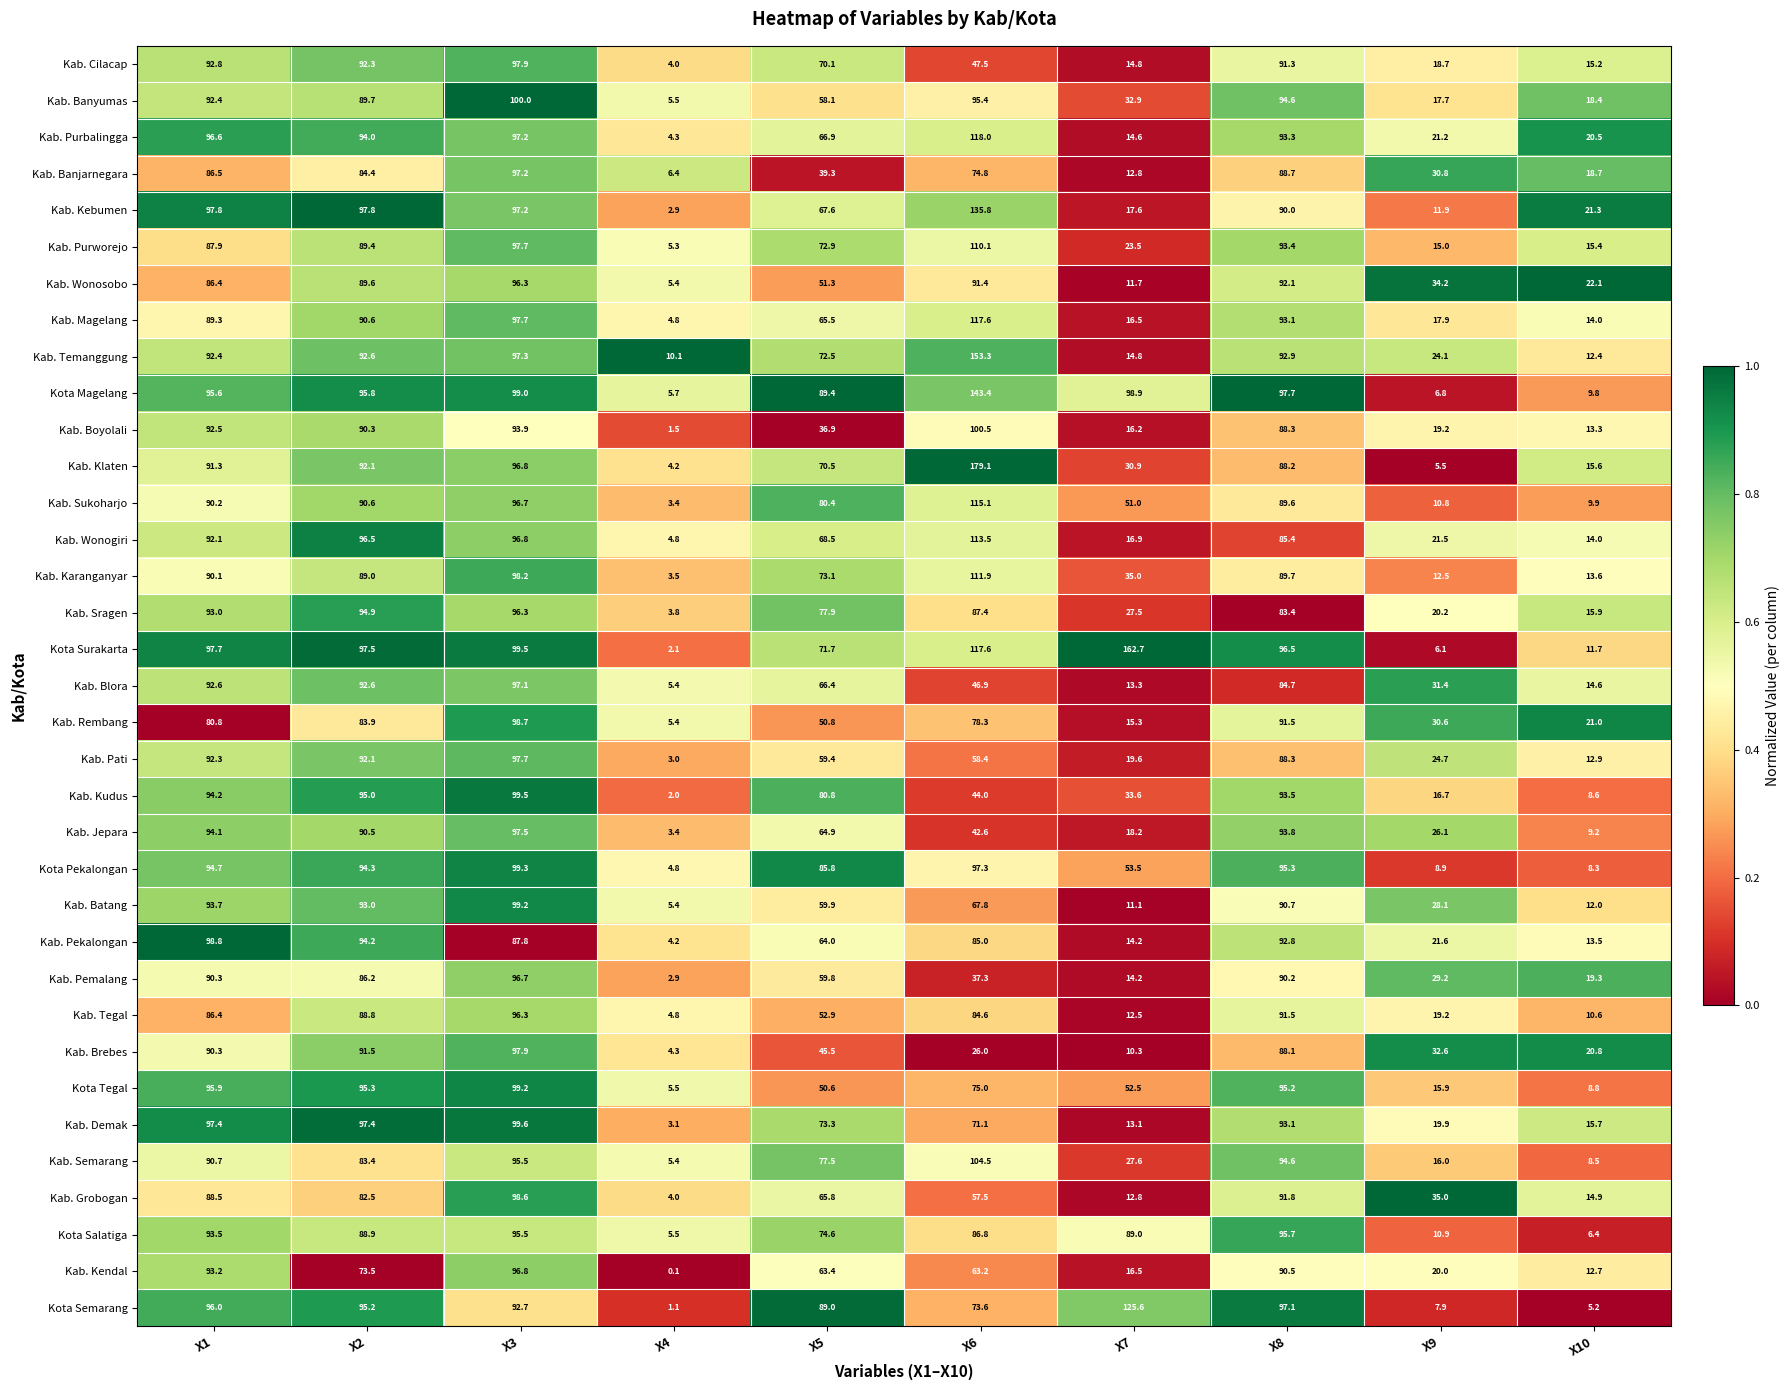

At which category is the sum across all series the highest?

X3